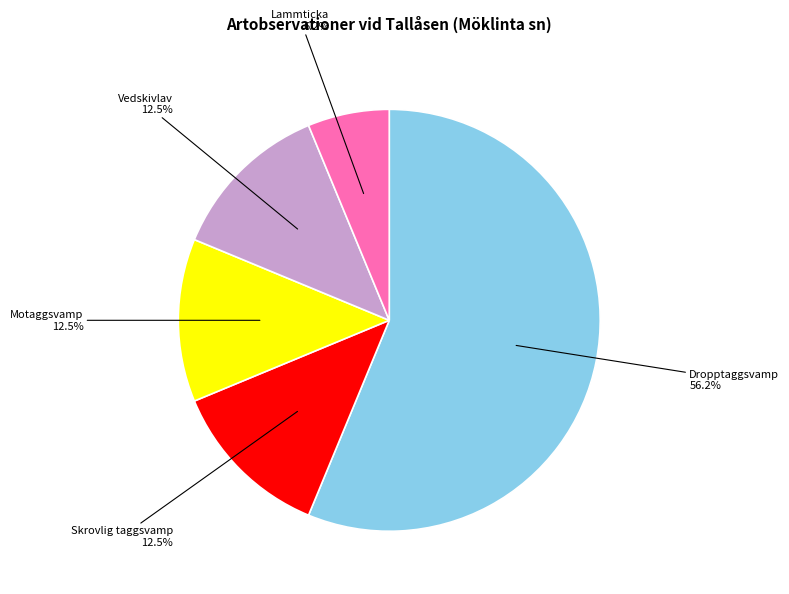

Does any single category account for the majority?

Yes